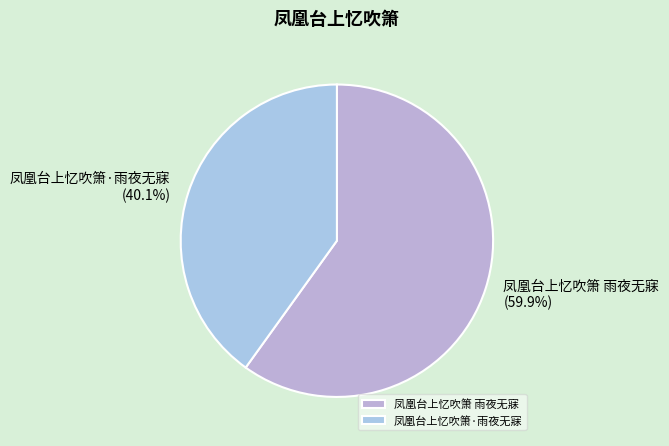

What is the ratio of the value at 凤凰台上忆吹箫·雨夜无寐 to the value at 凤凰台上忆吹箫 雨夜无寐?

0.7